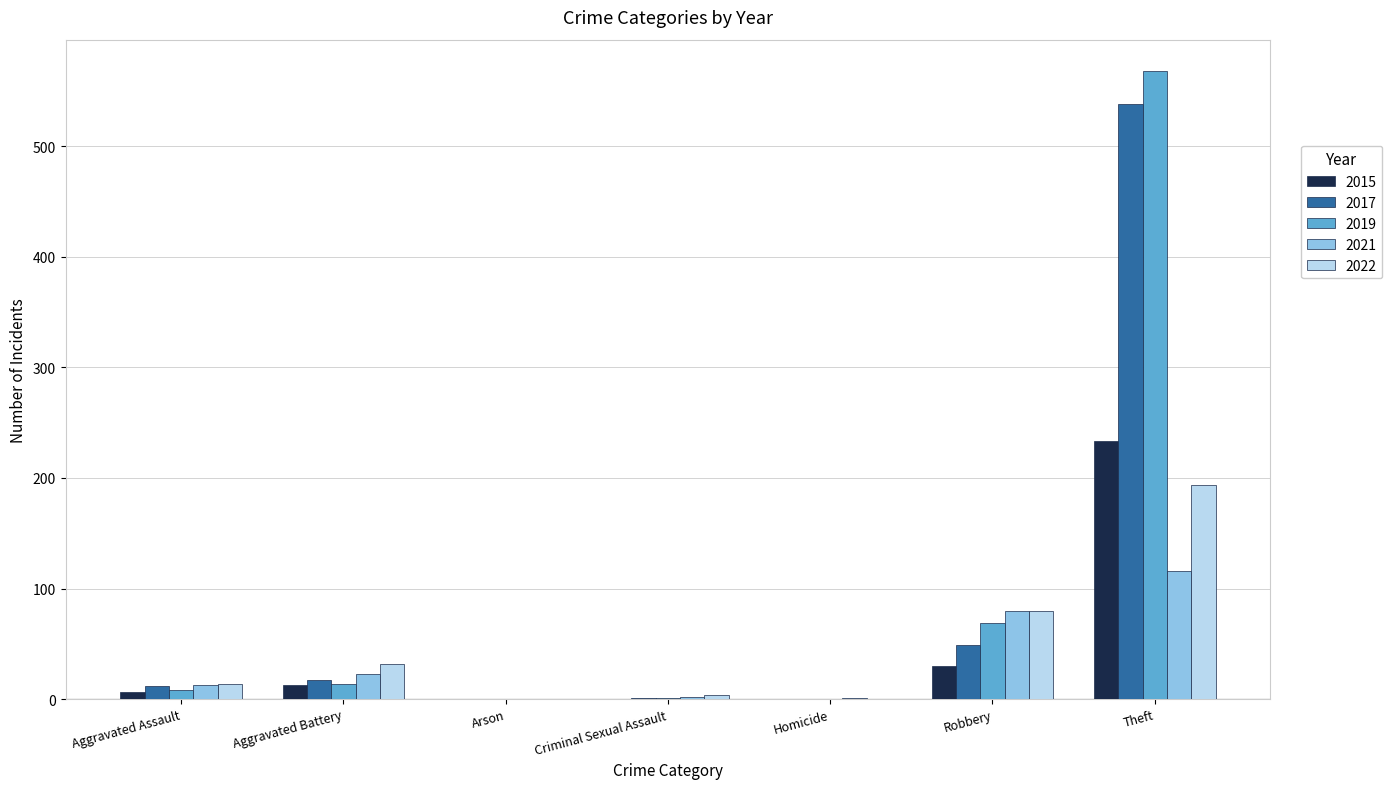

True or false: 2022 has a value of 32 at Aggravated Battery.

True